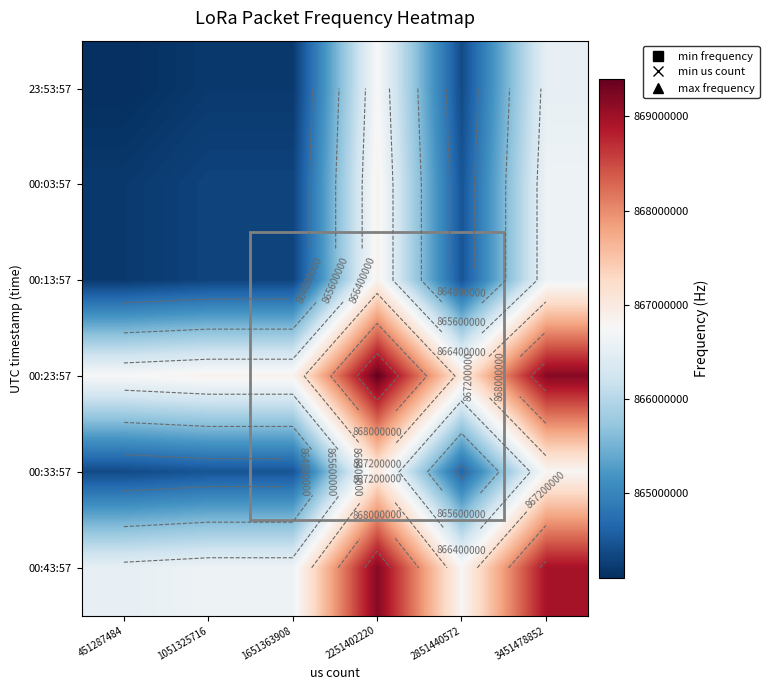

What is the approximate value of 00:23:57 at 451287484, to the nearest 50?

866750000